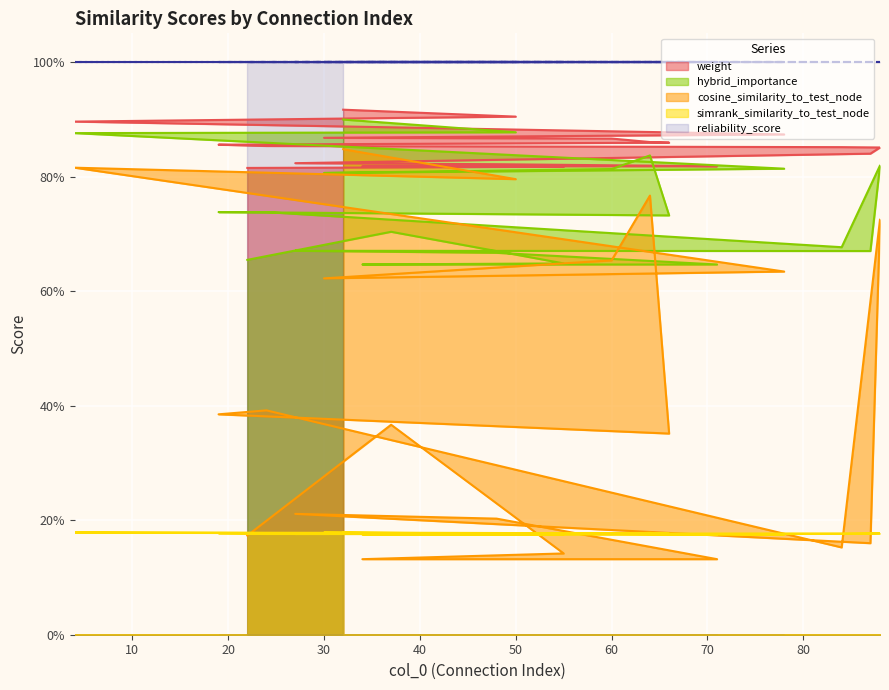

True or false: hybrid_importance has a value of 0.7 at 27.

True